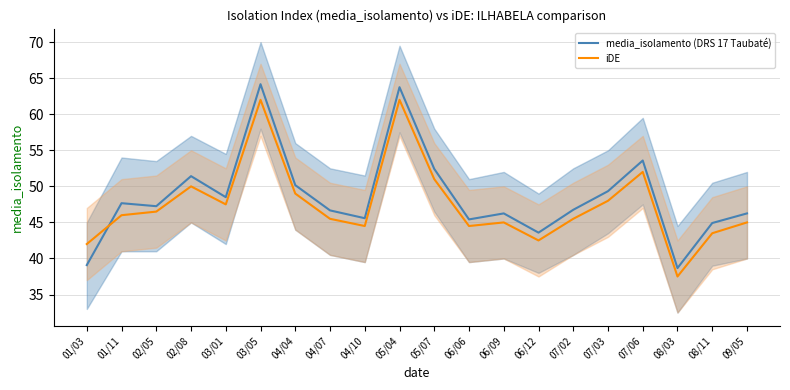

Reading right to left, transcribe all the data shown in this chart.

media_isolamento (DRS 17 Taubaté): 09/05=46.2	08/11=44.9	08/03=38.7	07/06=53.6	07/03=49.3	07/02=46.8	06/12=43.6	06/09=46.2	06/06=45.4	05/07=52.4	05/04=63.8	04/10=45.6	04/07=46.7	04/04=50.2	03/05=64.2	03/01=48.5	02/08=51.4	02/05=47.2	01/11=47.7	01/03=39.1
iDE: 09/05=45.0	08/11=43.5	08/03=37.5	07/06=52.0	07/03=48.0	07/02=45.5	06/12=42.5	06/09=45.0	06/06=44.5	05/07=51.0	05/04=62.0	04/10=44.5	04/07=45.5	04/04=49.0	03/05=62.0	03/01=47.5	02/08=50.0	02/05=46.5	01/11=46.0	01/03=42.0